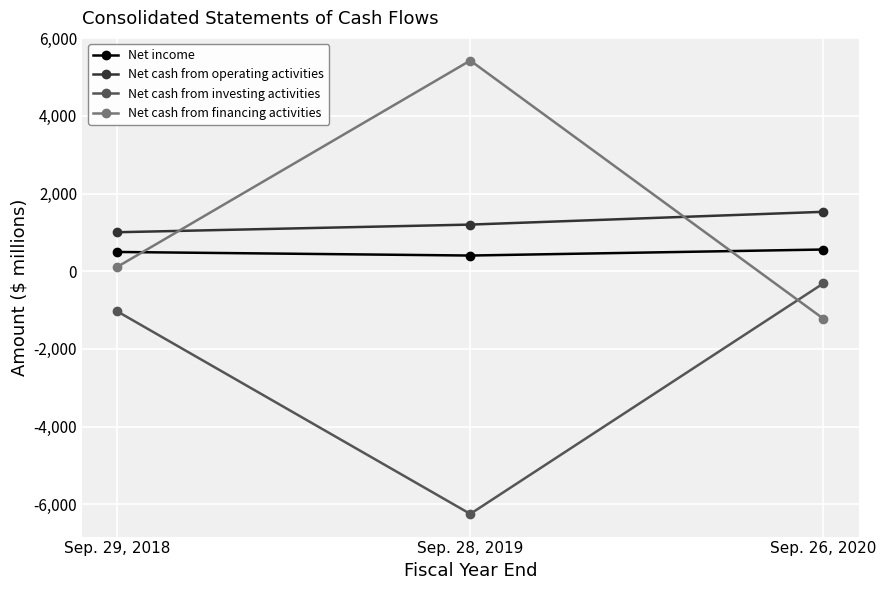

Which label corresponds to the smallest value in the chart?

Sep. 28, 2019